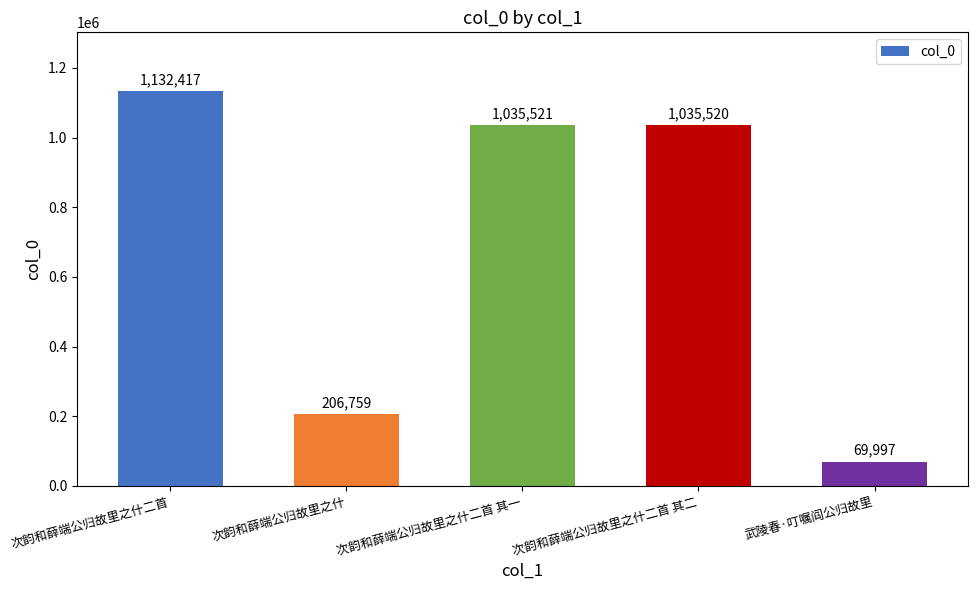

What is the approximate value at 次韵和薛端公归故里之什二首 其二, to the nearest 50?

1035500